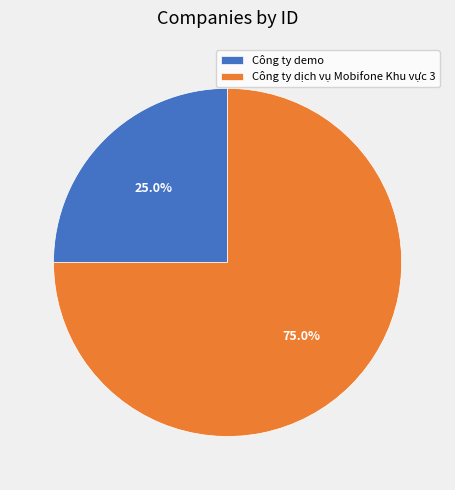

What percentage do Công ty demo and Công ty dịch vụ Mobifone Khu vực 3 together represent?

100.0%